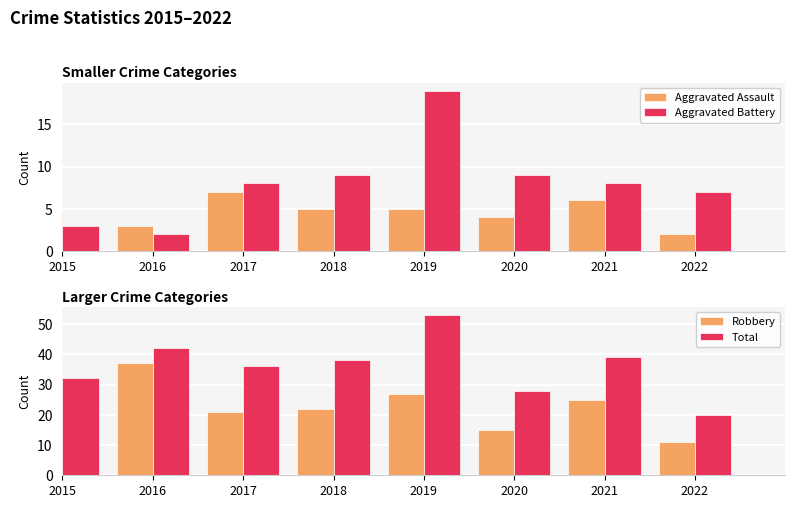

What is the maximum value for Total?

53